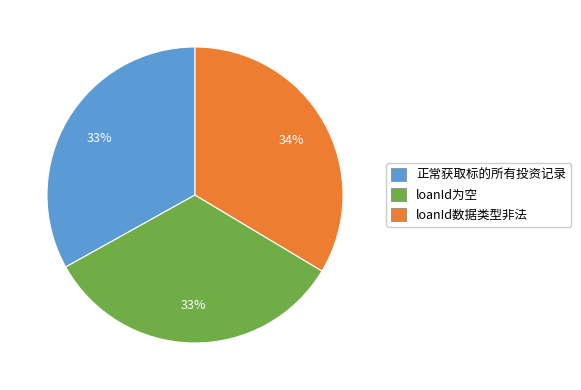

Does any single category account for the majority?

No